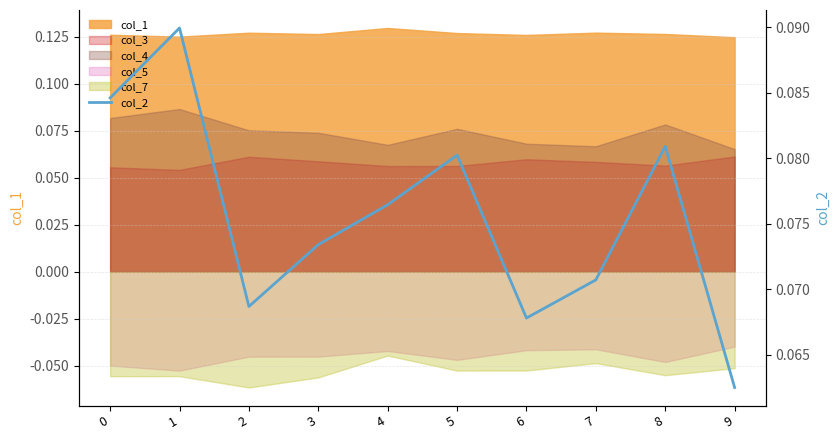

True or false: the data shows 0.1 at 2.

False